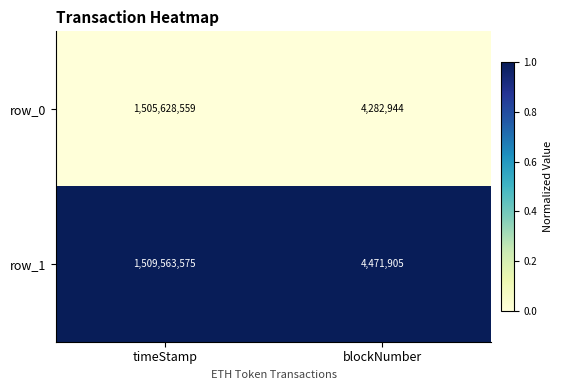

Is the value of row_0 at timeStamp greater than the value of row_1 at blockNumber?

Yes